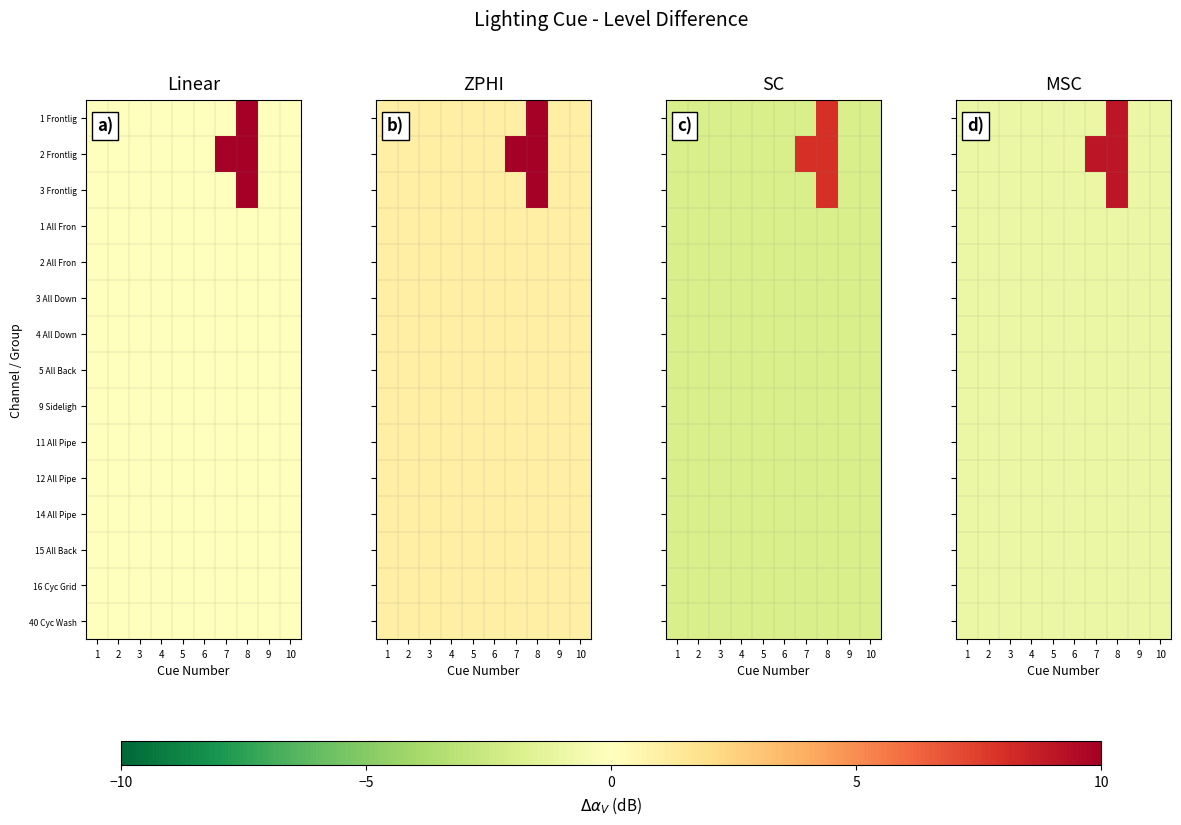

Which series has the largest total across all categories?

2 Frontlig